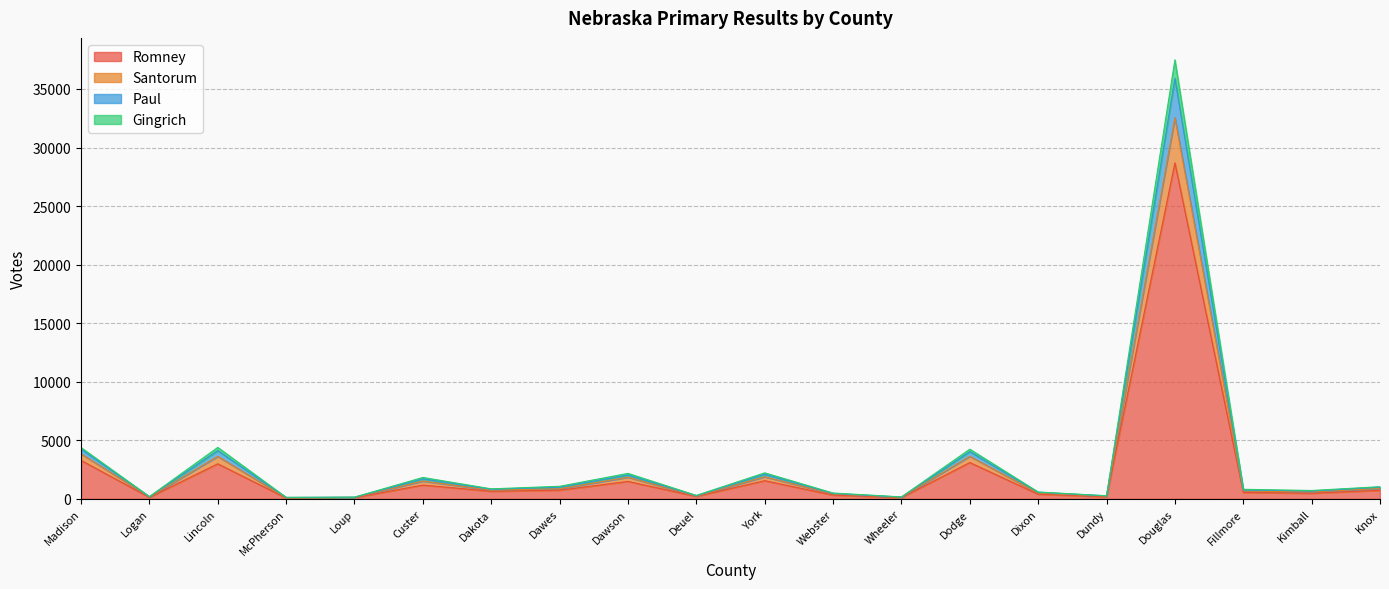

At which label is Romney closest to 14378?

Madison